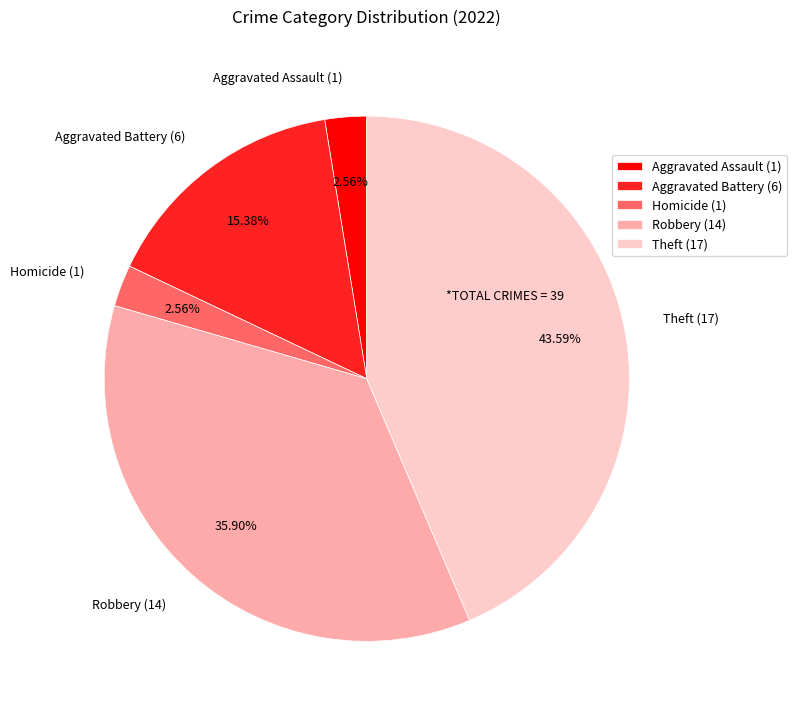

Between Theft (17) and Aggravated Assault (1), which is larger?

Theft (17)